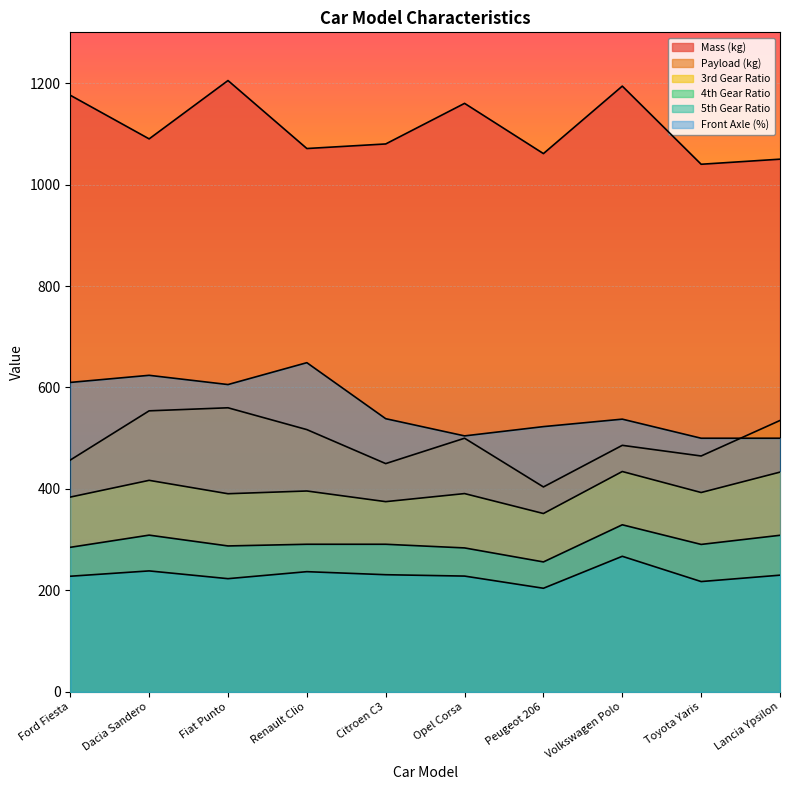

True or false: 4th Gear Ratio has more than 2 points higher than both neighbors.

False